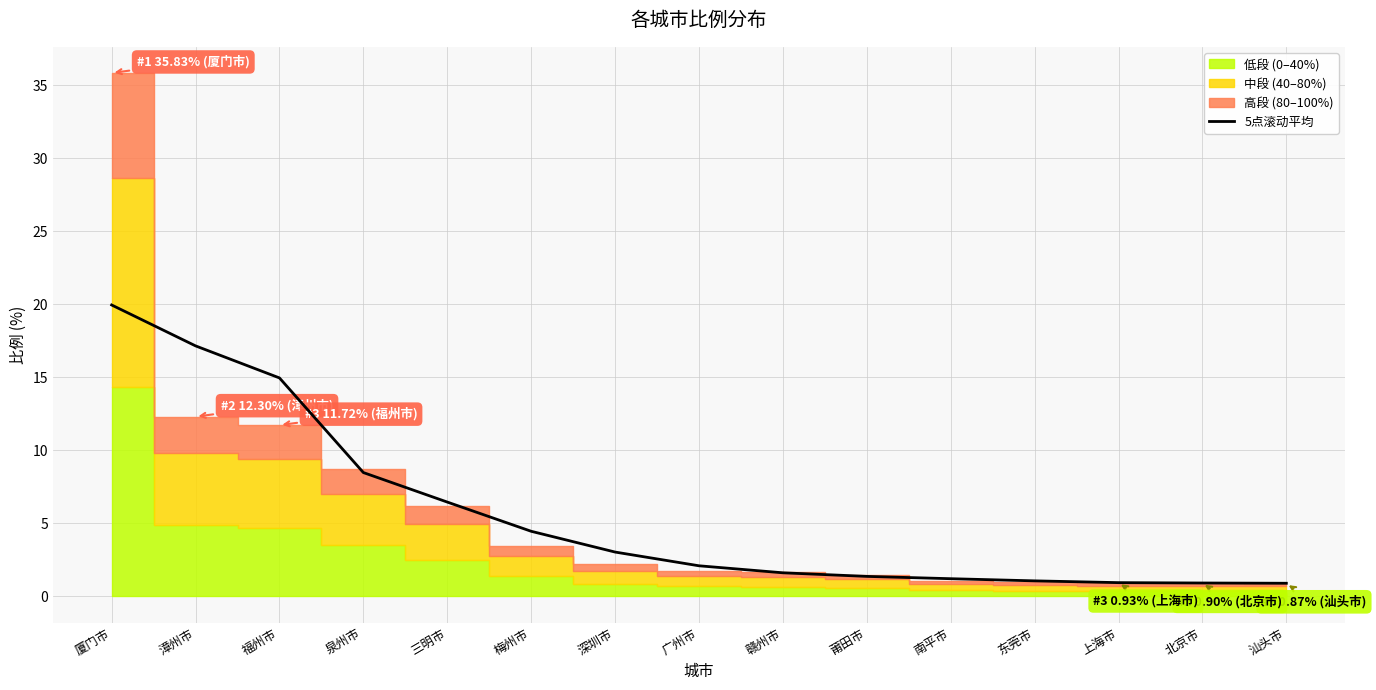

What is the difference between the second highest and second lowest values?

16.2